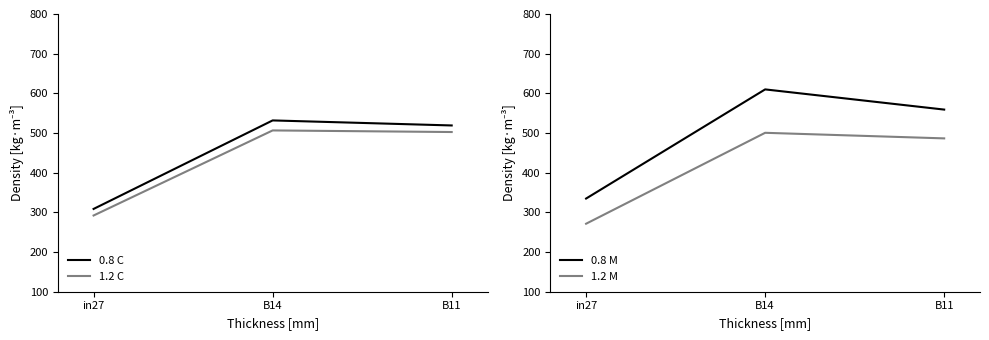

How many data points in job623 are above 486?

2